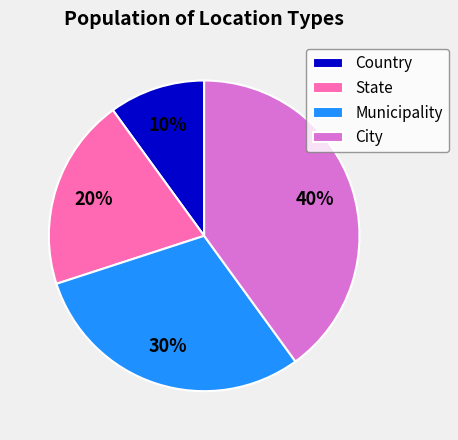

True or false: Country accounts for 10% of the total.

True